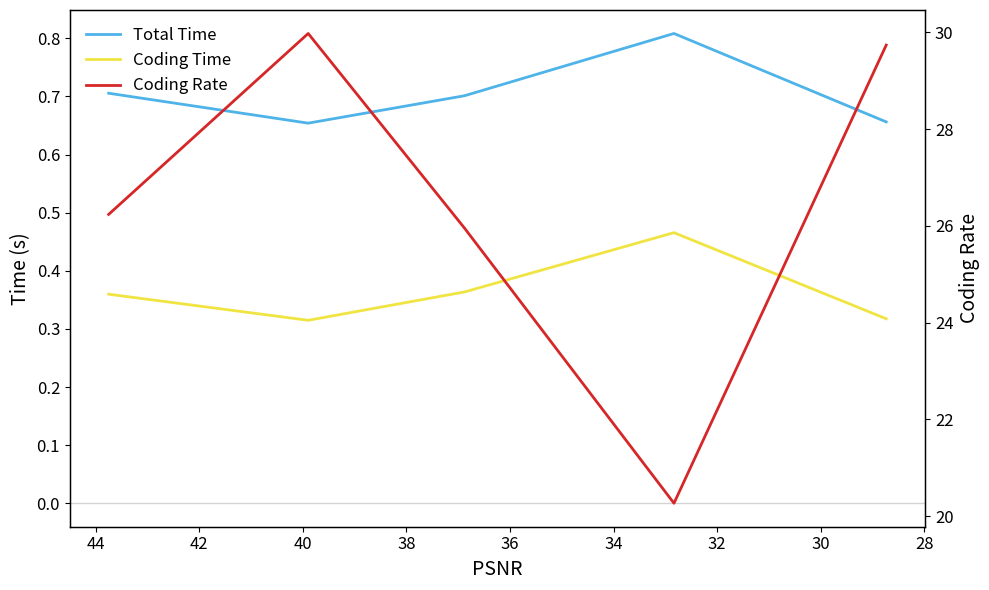

Count the Total Time values in the range 0 to 1.

5